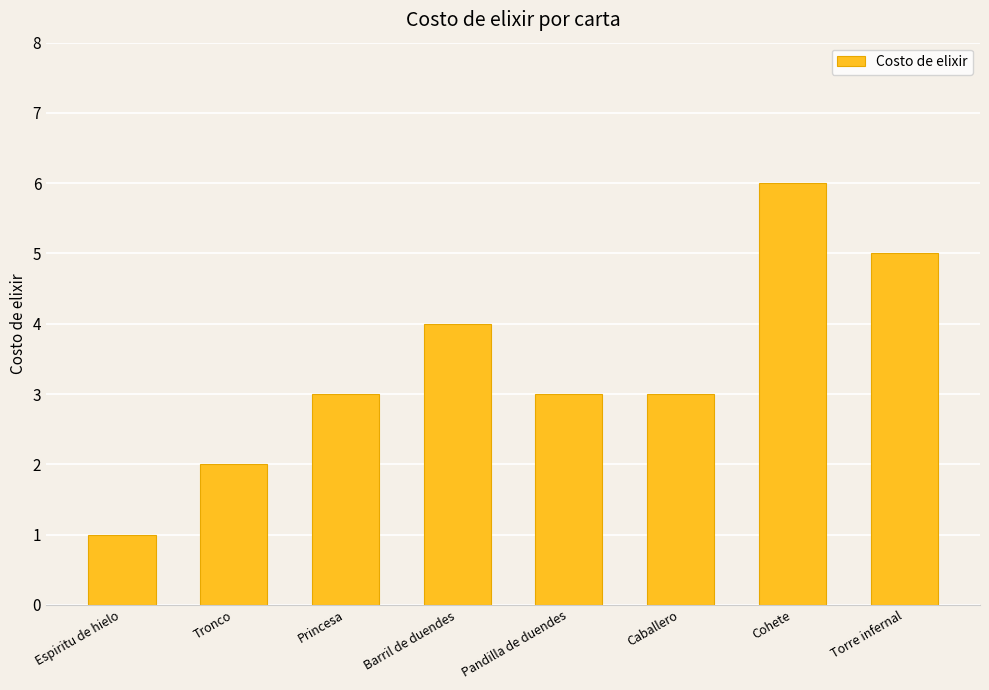

How many distinct data groups are displayed?

1